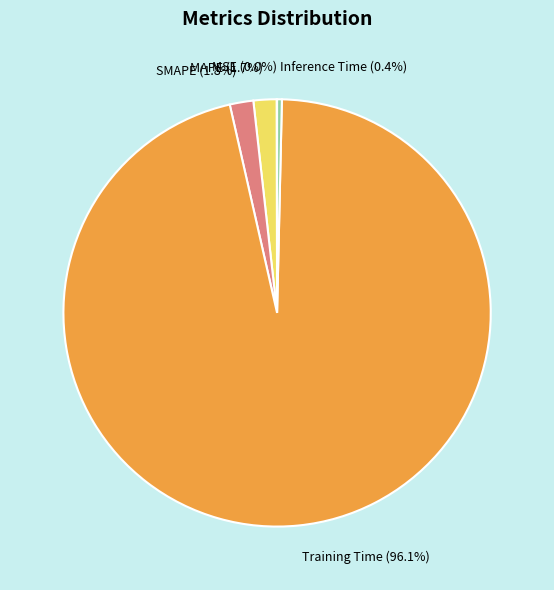

Combined, what portion of the pie is SMAPE and Training Time?

97.9%